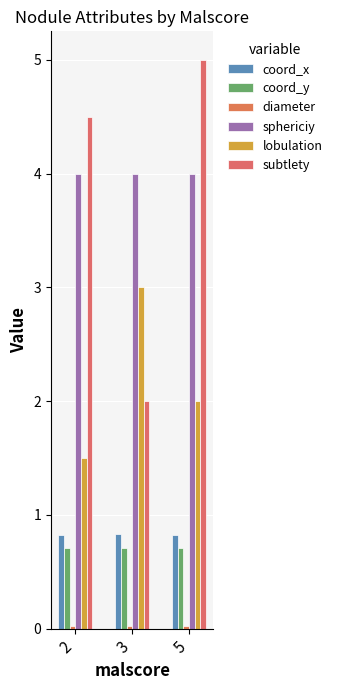

Is the value of diameter at 2 greater than the value of subtlety at 2?

No